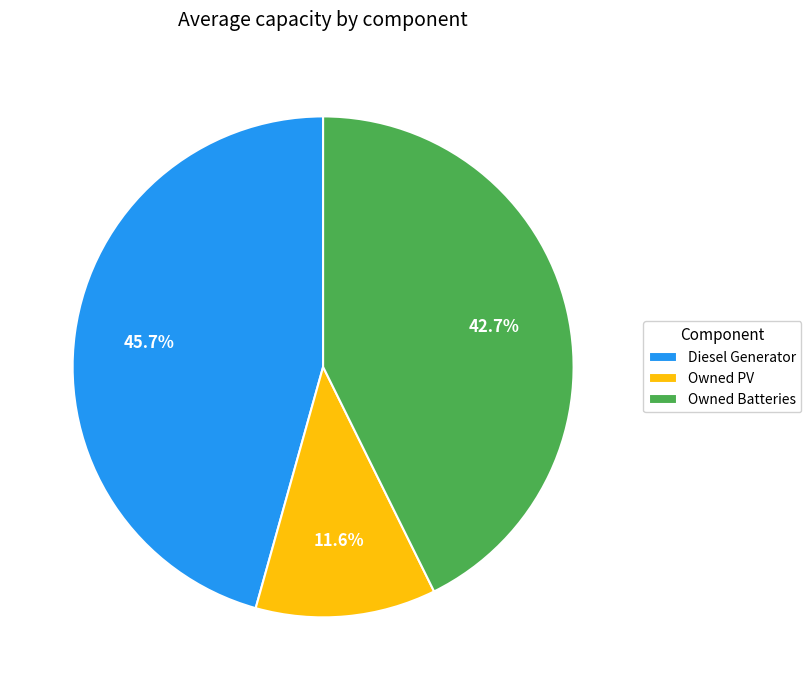

Count the number of slices in the pie.

3